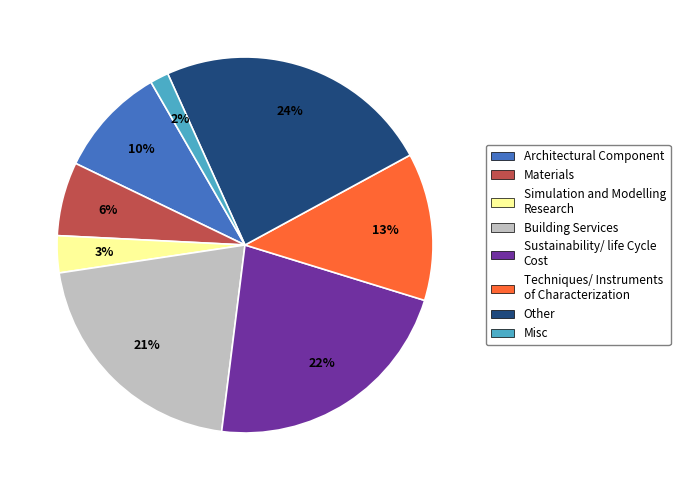

To the nearest percent, what is the average slice percentage?

12%